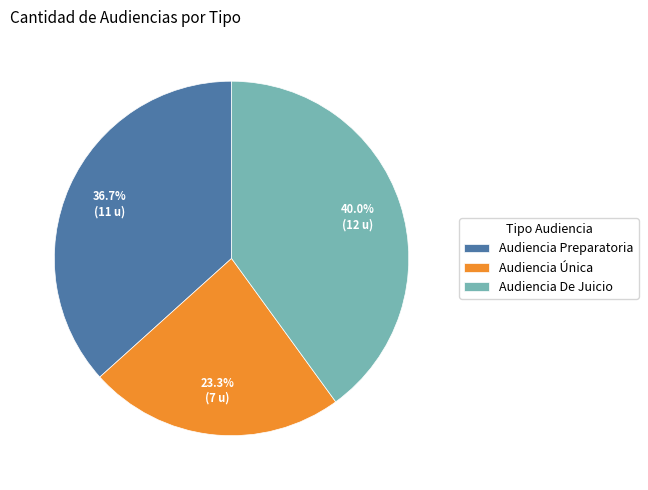

Approximately how many times larger is the value at Audiencia Preparatoria compared to Audiencia De Juicio?

0.9